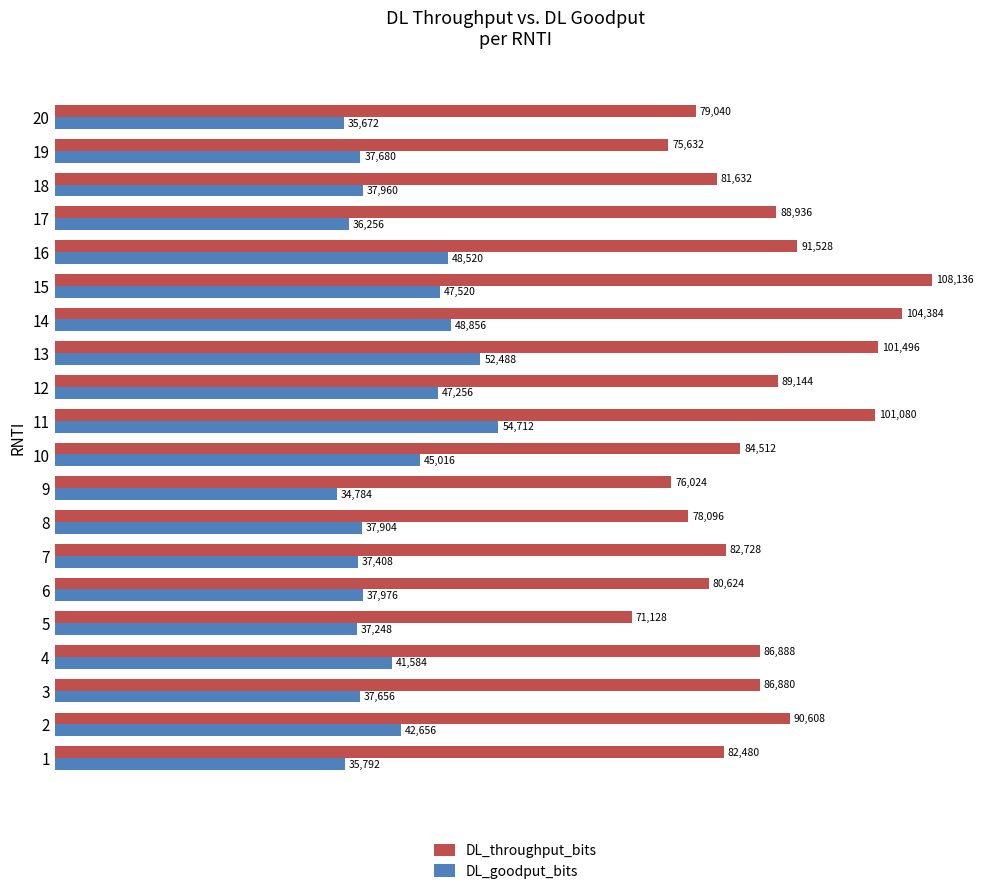

Is it true that DL_goodput_bits equals 15056 at 8?

False